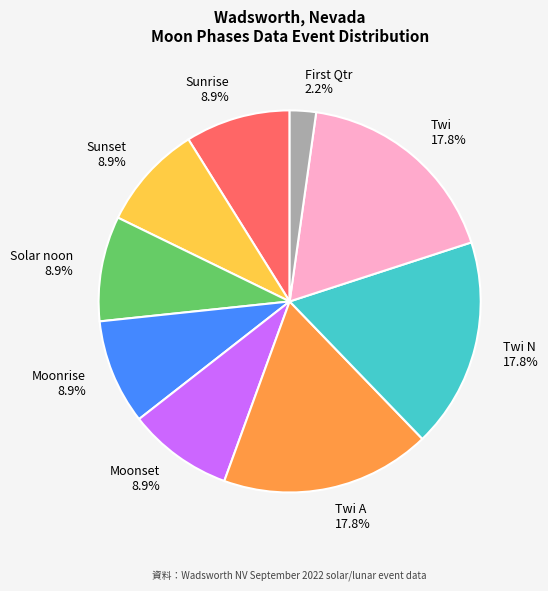

Which category has the smallest portion of the pie?

First Qtr